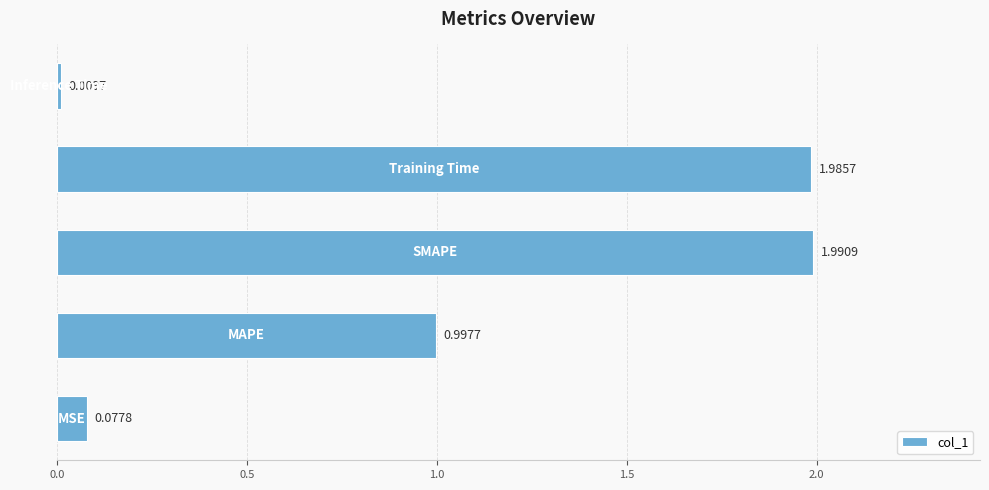

What is the average value?

1.0